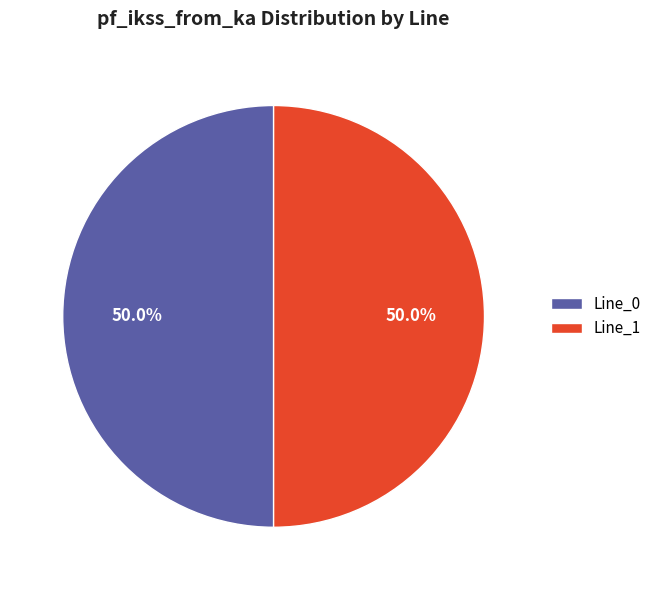

What is the ratio of the value at Line_0 to the value at Line_1?

1.0